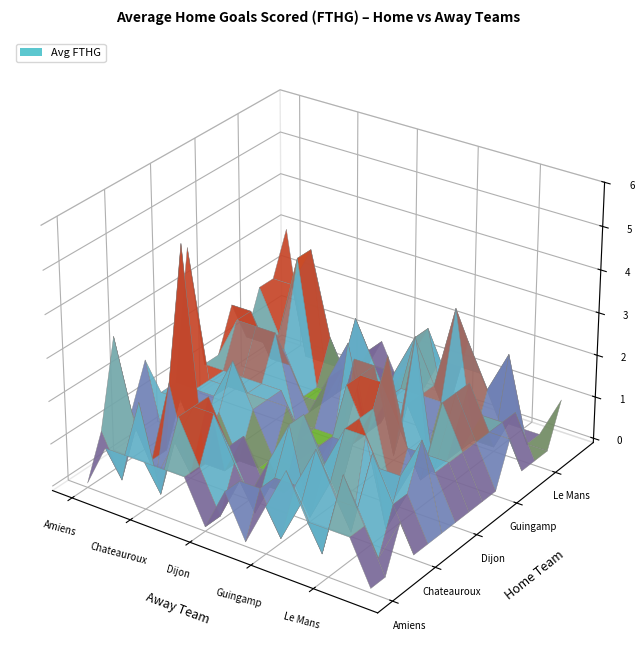

How many data points does each series have?

15